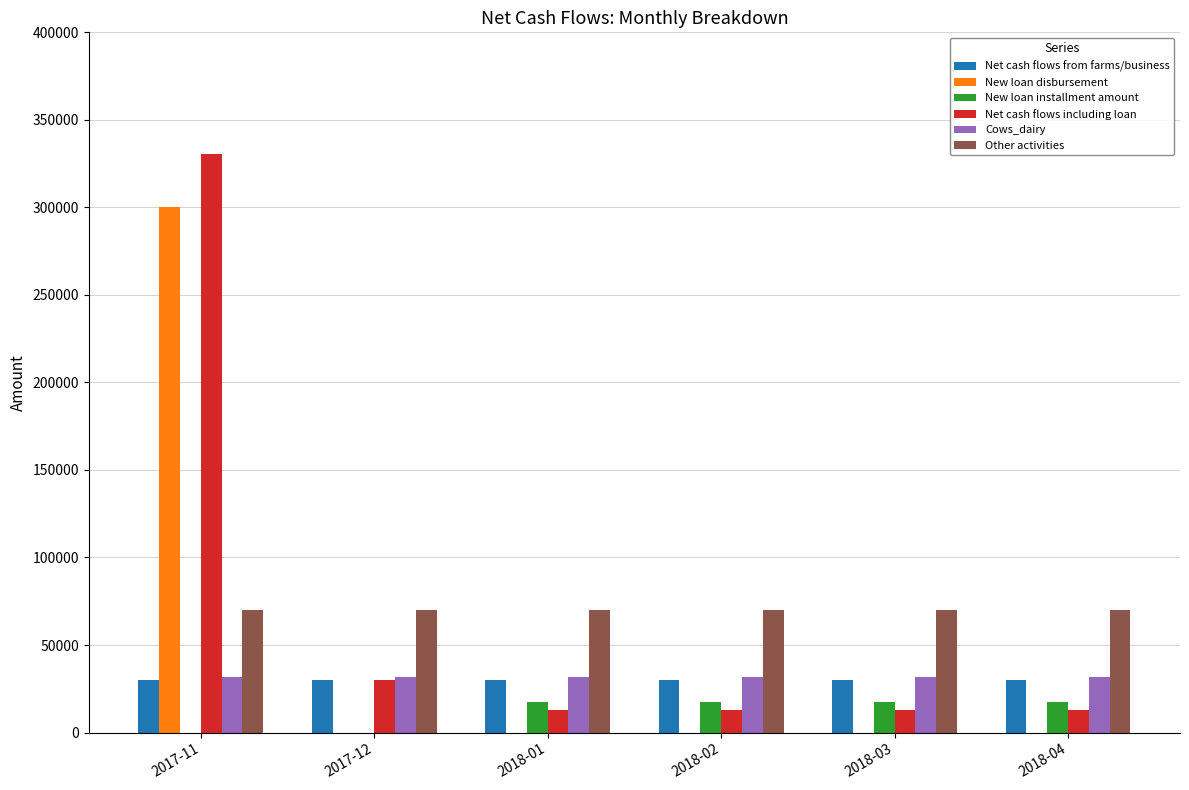

Is it true that New loan installment amount equals 29794.9 at 2018-02?

False